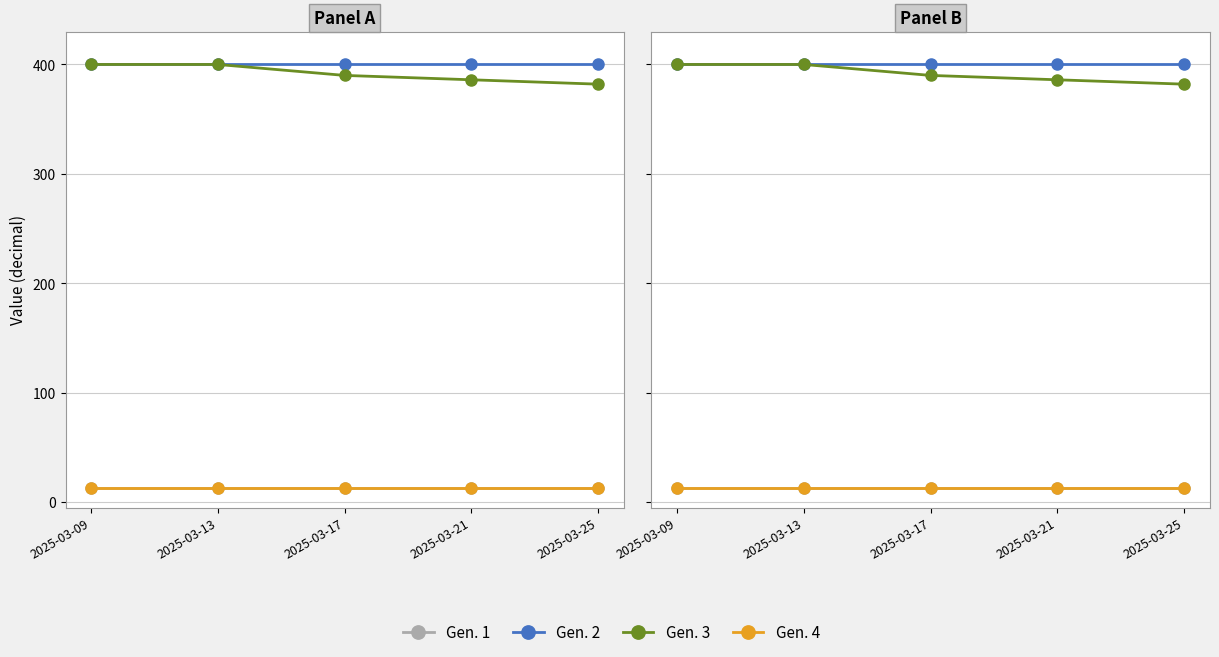

Is this an area chart (filled region under the line)?

No